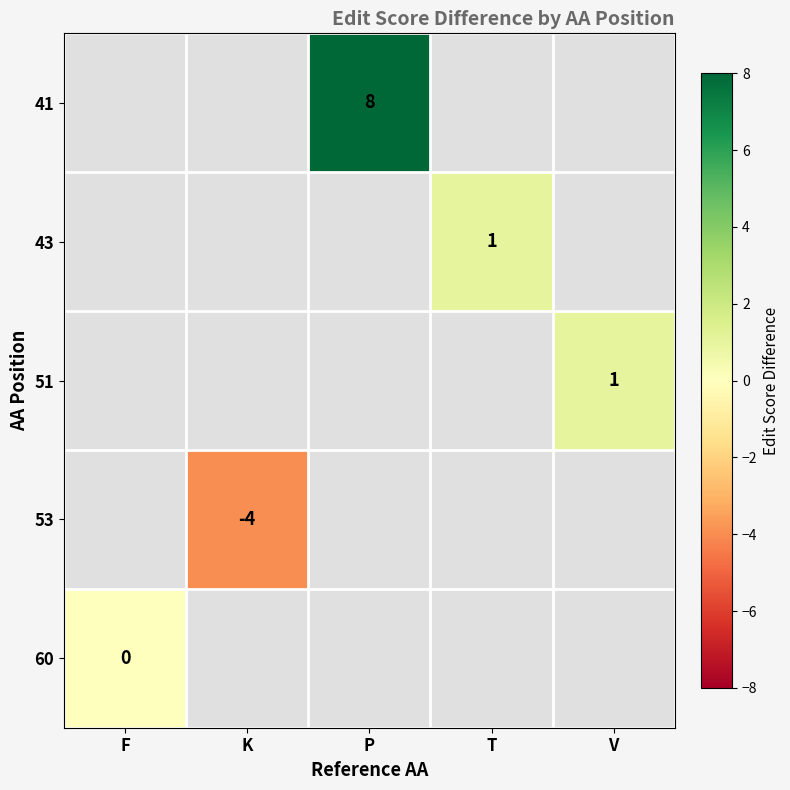

Is it true that 43 equals 1 at T?

True